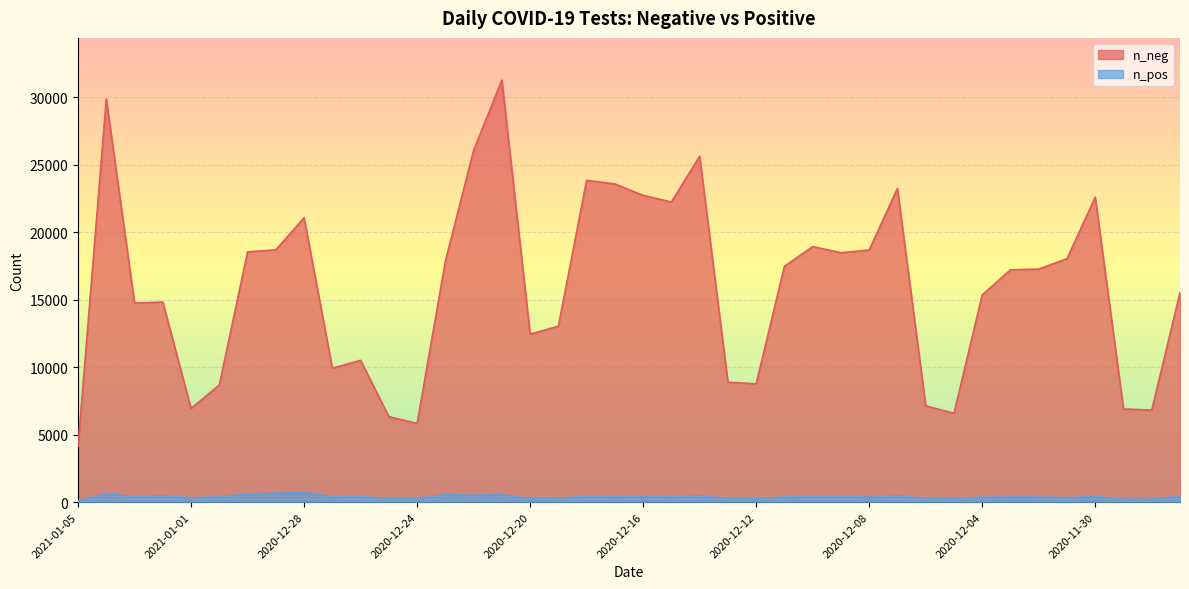

List the labels in order of n_pos value, largest first.

2020-12-28, 2020-12-29, 2021-01-04, 2020-12-30, 2020-12-23, 2020-12-21, 2020-12-22, 2021-01-02, 2020-12-07, 2020-12-14, 2020-12-18, 2020-12-16, 2020-12-09, 2020-11-27, 2020-12-26, 2020-11-30, 2020-12-10, 2021-01-03, 2020-12-31, 2020-12-15, 2020-12-27, 2020-12-17, 2020-12-03, 2020-12-02, 2020-12-11, 2020-12-08, 2020-12-04, 2020-12-01, 2021-01-01, 2020-12-19, 2020-12-24, 2020-12-20, 2020-12-06, 2020-12-25, 2020-12-13, 2020-12-12, 2020-12-05, 2020-11-29, 2020-11-28, 2021-01-05